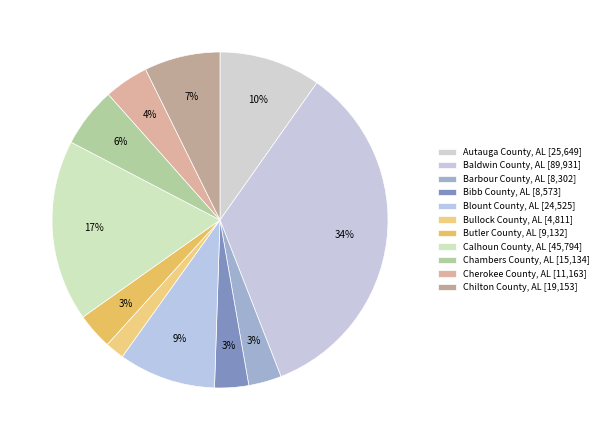

How many slices are in this pie chart?

11